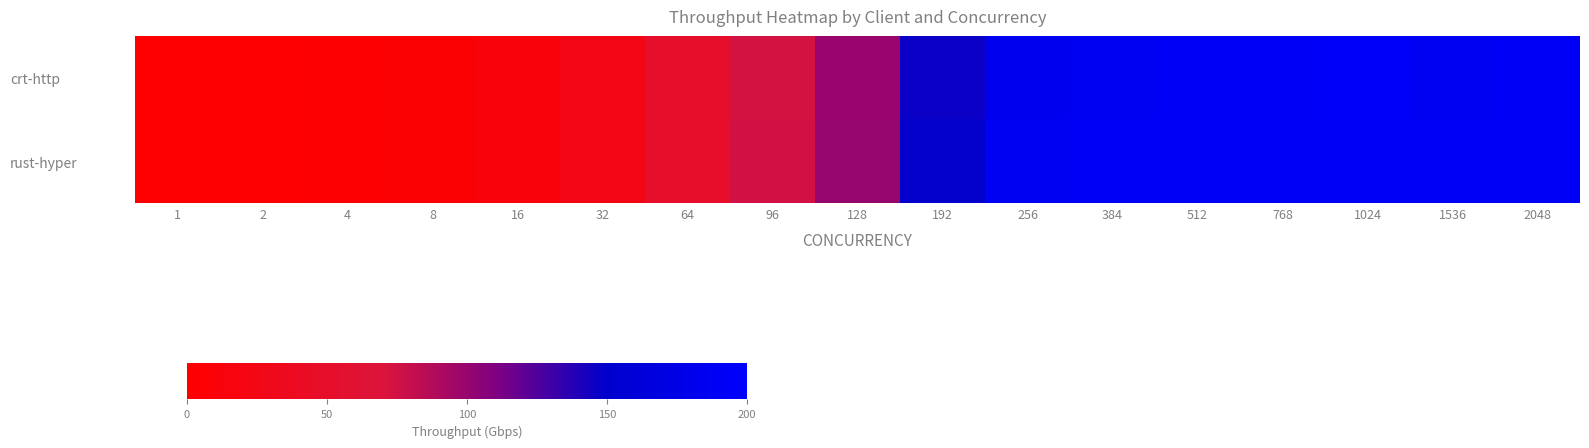

Reading left to right, list all the values displayed in this chart.

crt-http: 1=0.8	2=1.5	4=3.1	8=6.2	16=12.3	32=24.6	64=49.2	96=73.7	128=98.7	192=146.5	256=183.8	384=187.2	512=190.7	768=191.1	1024=195.0	1536=187.0	2048=191.6
rust-hyper: 1=0.8	2=1.5	4=3.1	8=6.1	16=12.3	32=24.7	64=49.2	96=74.5	128=99.3	192=148.5	256=187.9	384=188.9	512=191.5	768=188.6	1024=191.8	1536=188.7	2048=191.4